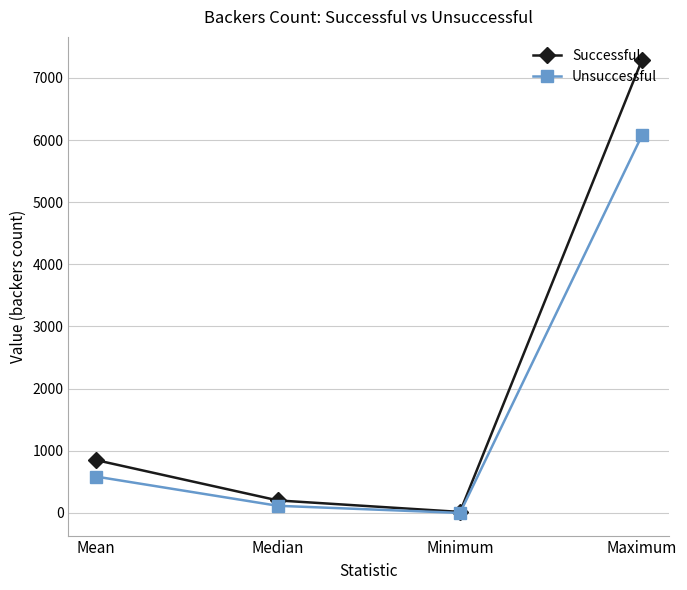

What is the label of the 2nd point from the left?

Median